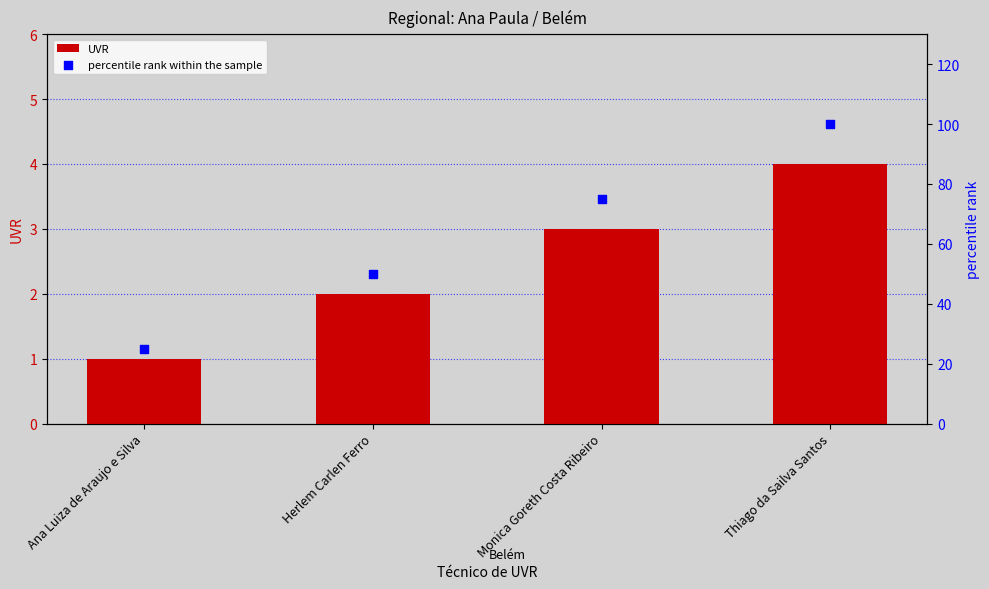

Is the value of UVR at Ana Luiza de Araujo e Silva greater than the value of percentile rank within the sample at Thiago da Sailva Santos?

No